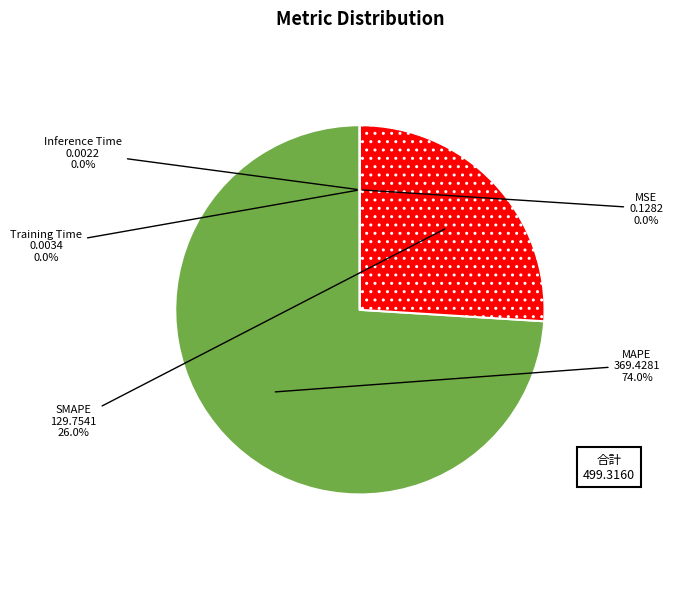

Does MAPE represent more than half of the total?

Yes